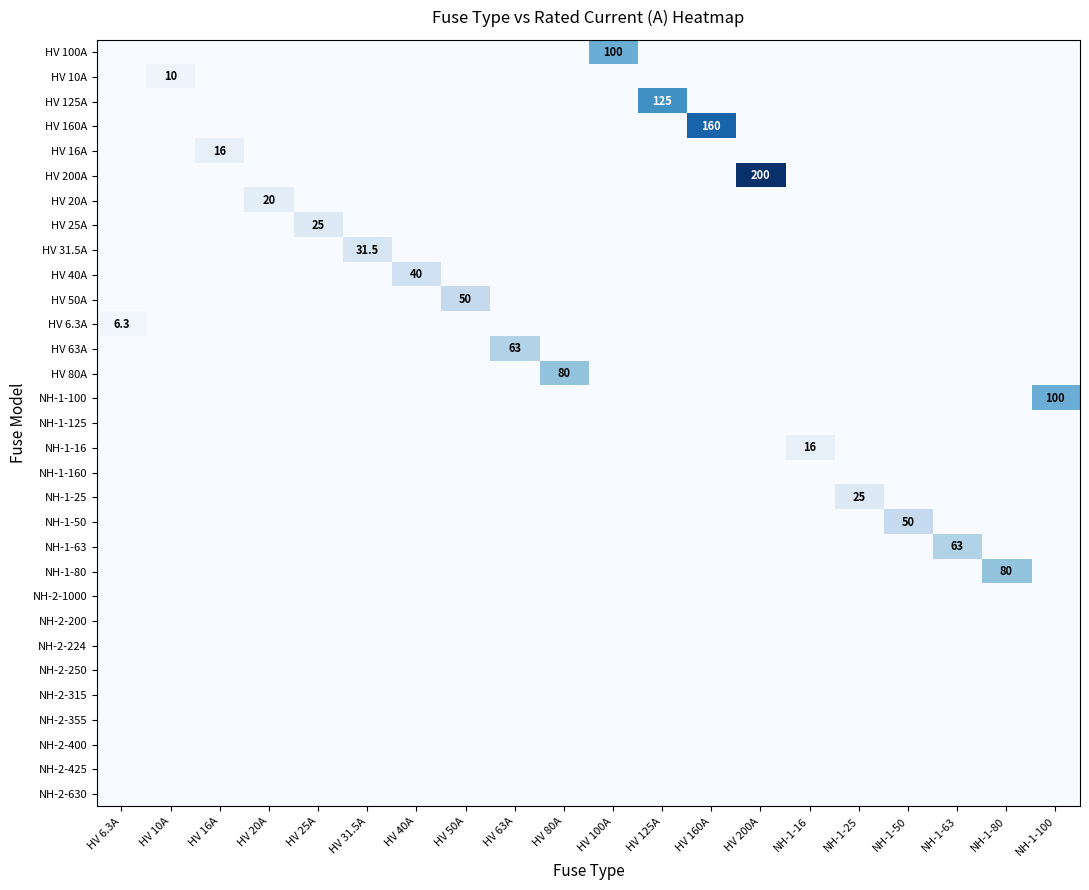

The NH-1-50 series shows 50.0 at NH-1-50. True or false?

True